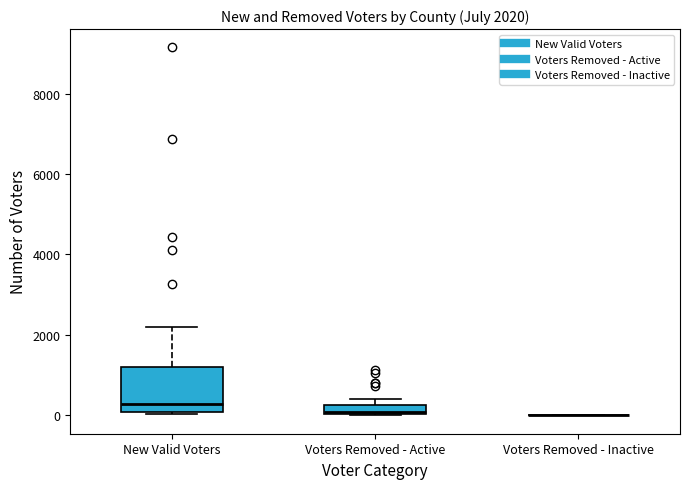

Comparing the boxes themselves (not the whiskers), which one is the tallest?

New Valid Voters